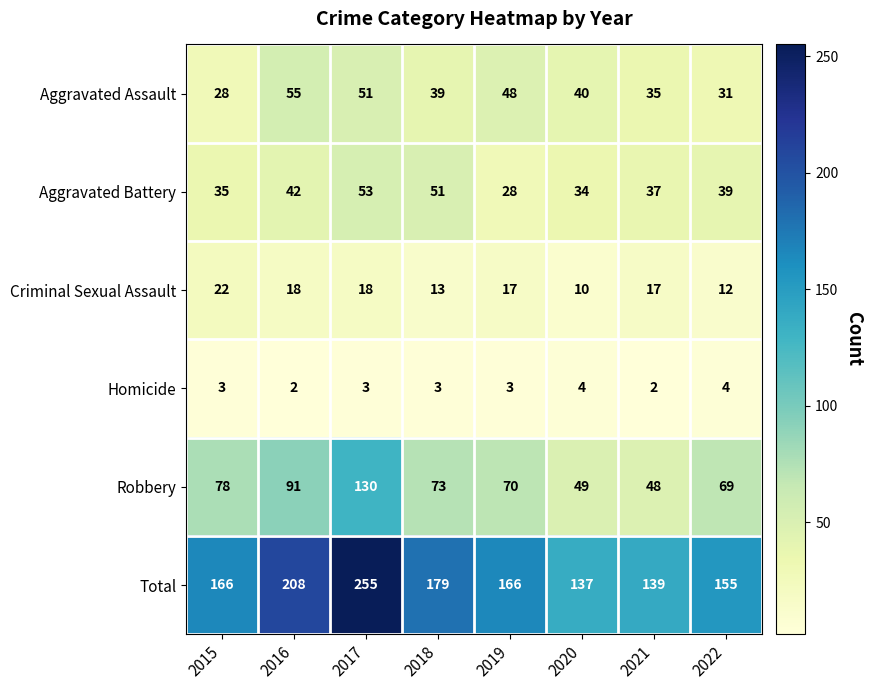

How many Aggravated Assault values are between 35 and 51?

5